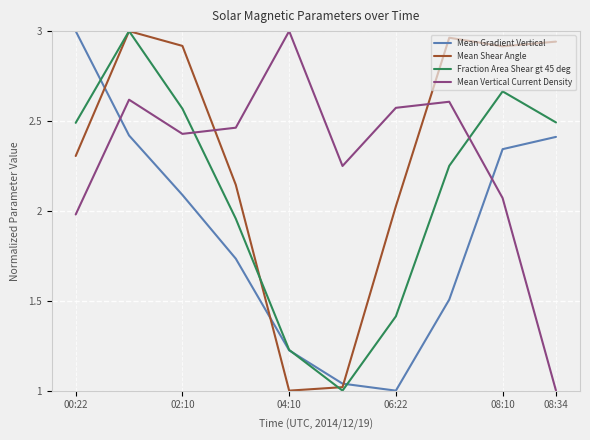

How many times do Mean Vertical Current Density and Mean Shear Angle cross each other?

2